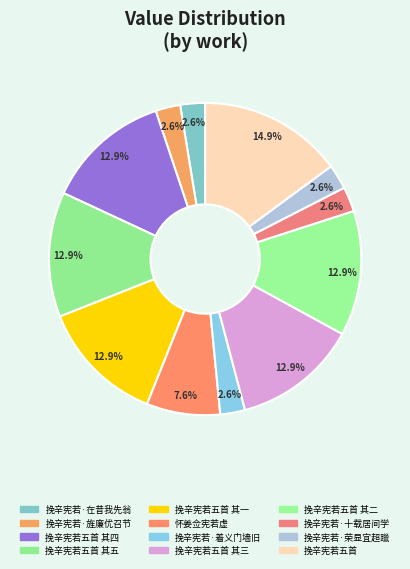

Is 挽辛宪若·旌廉优召节 the majority of the pie?

No